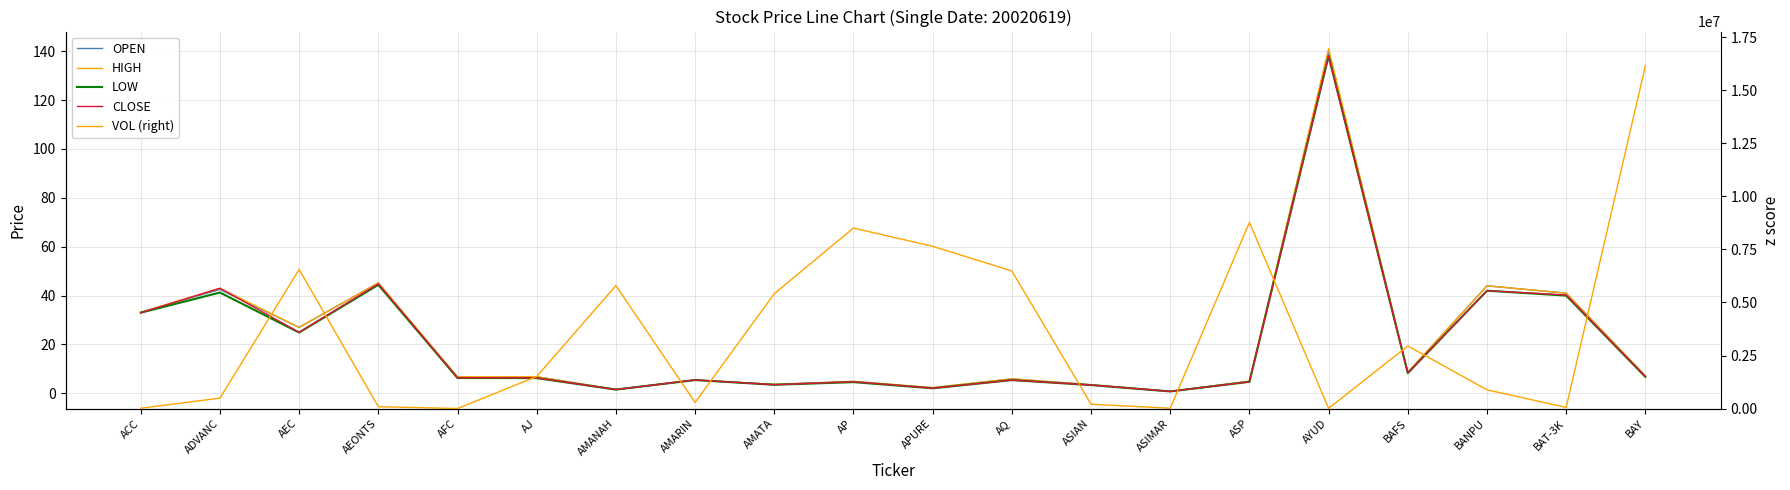

Read the OPEN value at ADVANC.

42.5